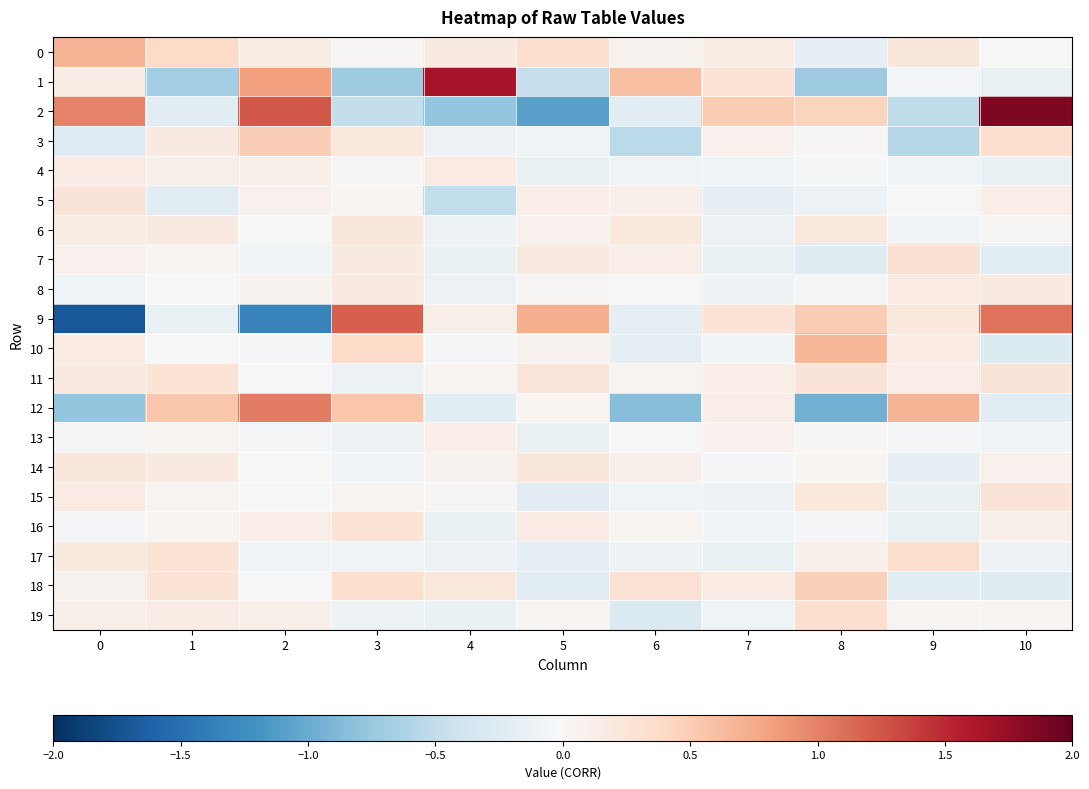

Which series changed the most between 0 and 9?

9